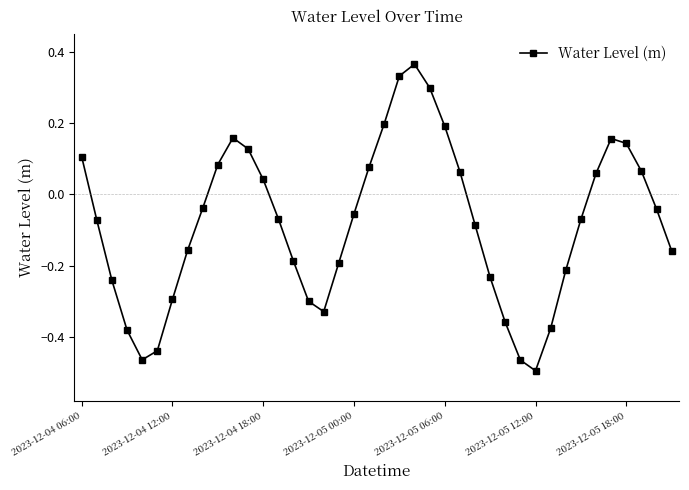

How many points are higher than both their immediate neighbors (excluding endpoints)?

3